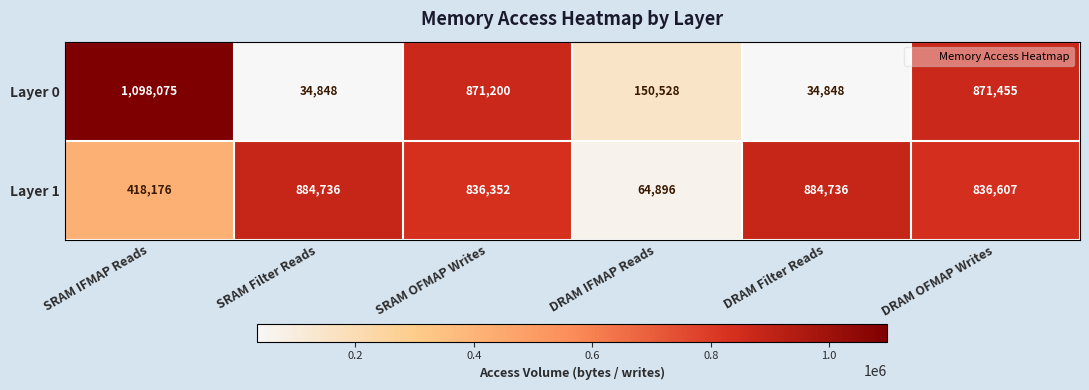

Reading left to right, extract all data points from this chart.

Layer 0: 1098075	34848	871200	150528	34848	871455
Layer 1: 418176	884736	836352	64896	884736	836607